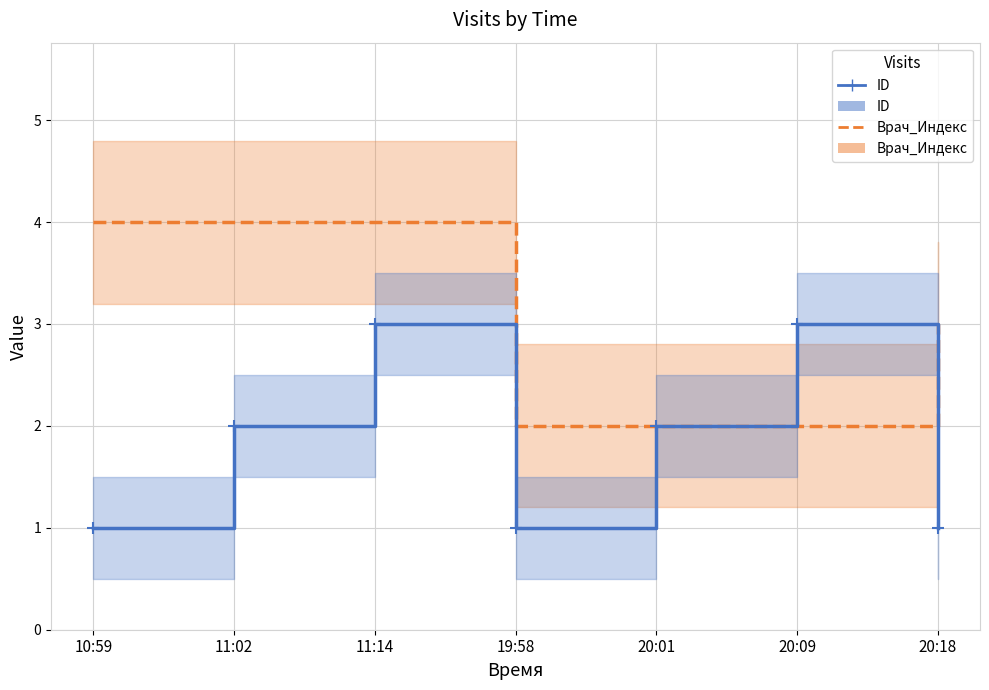

Is the value of Врач_Индекс line at 20:18 greater than the value of ID line at 11:14?

No